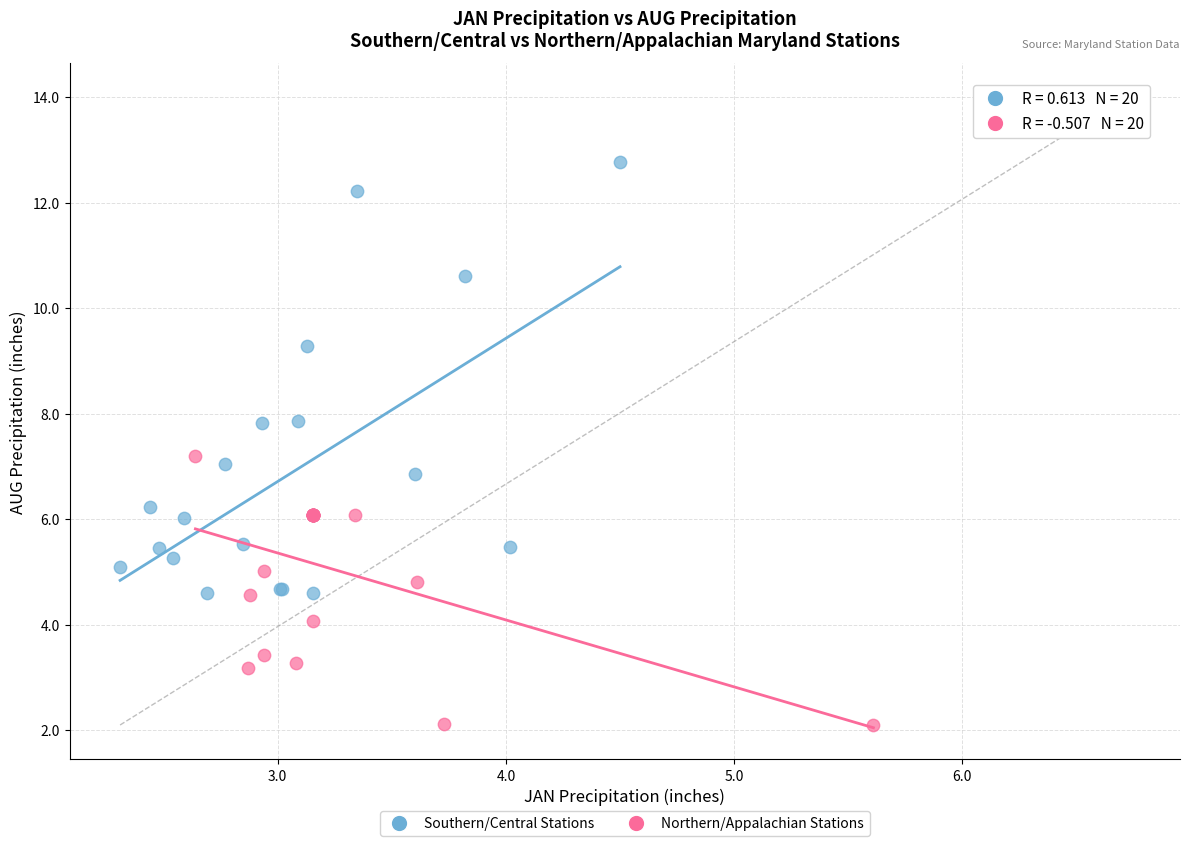

Which series contains the lowest Y value?

Northern/Appalachian Stations